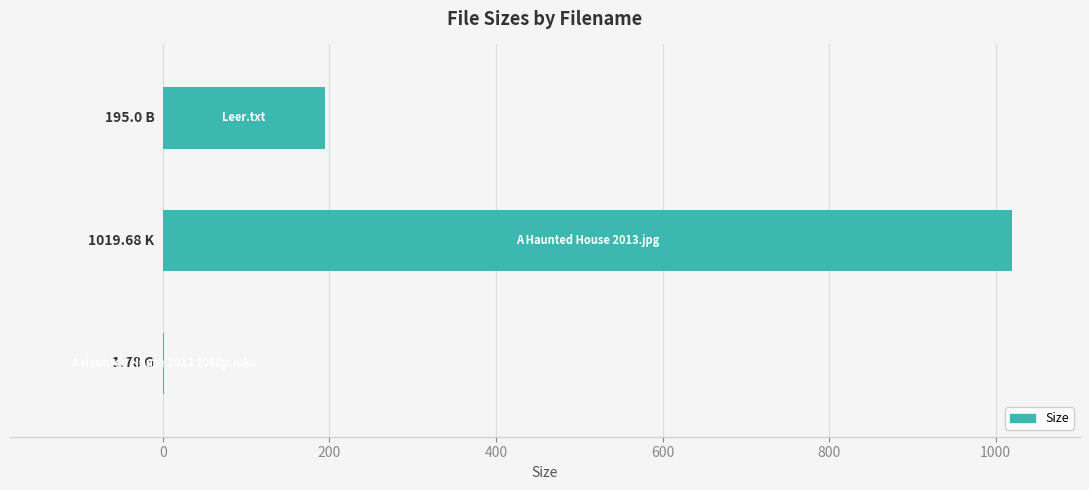

How many series are shown in this chart?

1